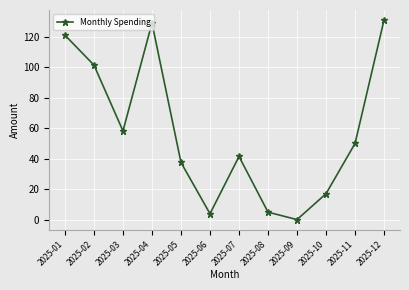

Does the chart display data point markers on the line(s)?

Yes